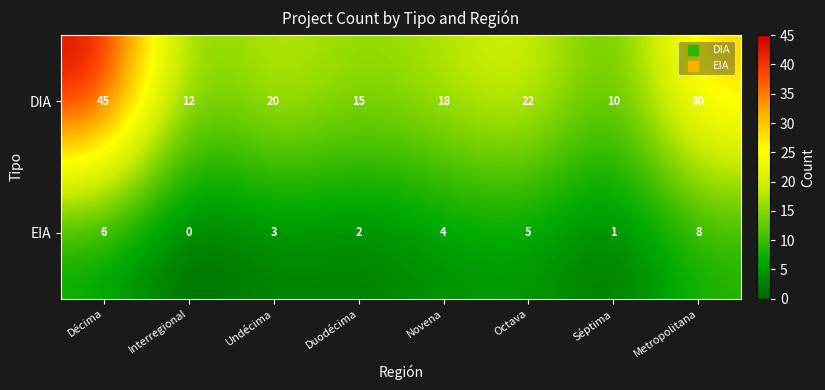

Which label corresponds to the smallest value in the chart?

Interregional